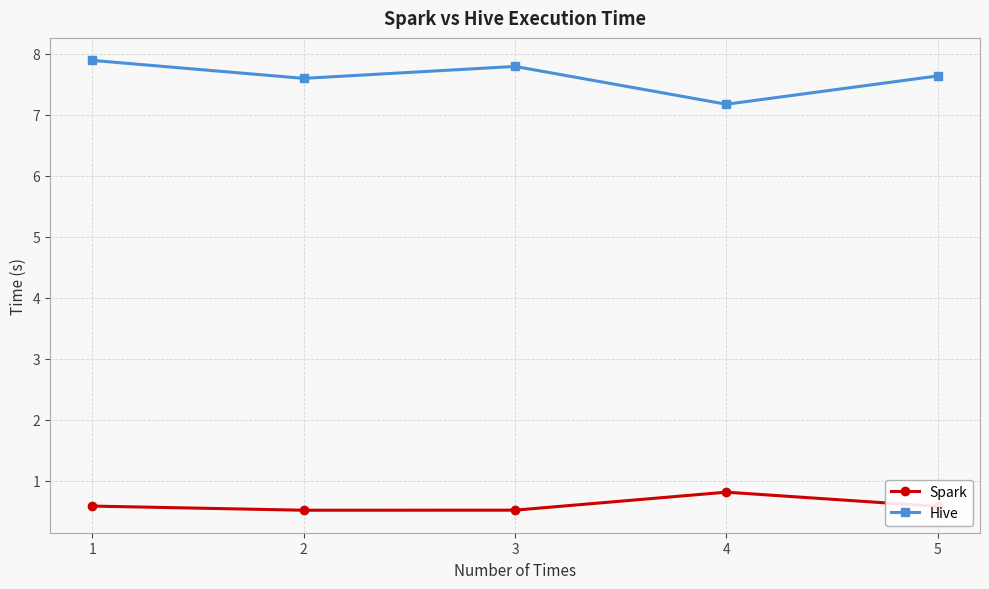

What is the value of the Spark point at the 3rd from the left?

0.5